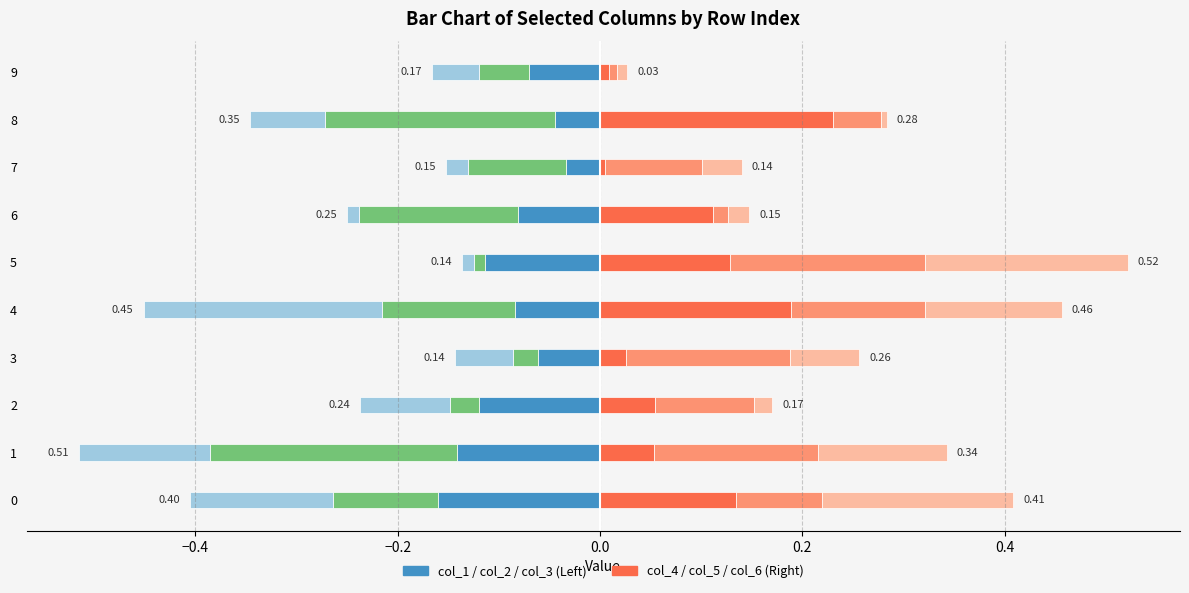

At how many categories does at least one series exceed 0?

10